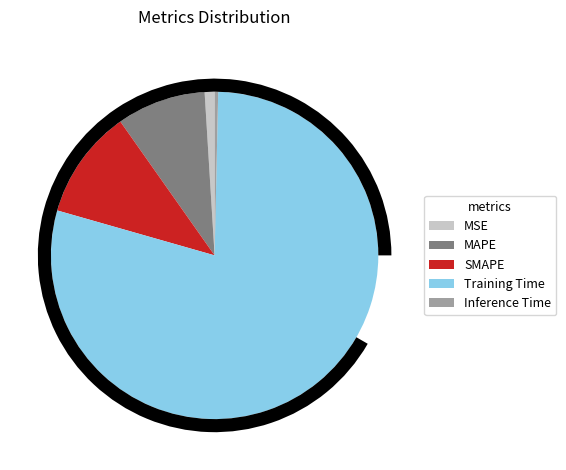

To the nearest percent, what is the average slice percentage?

20%